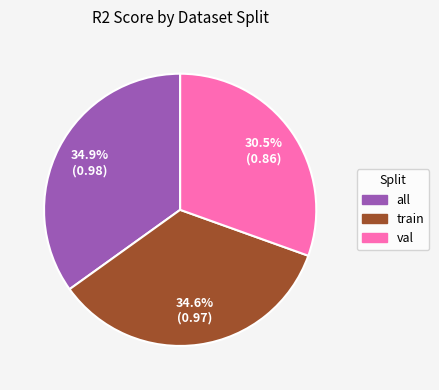

What percentage do train and val together represent?

65.1%